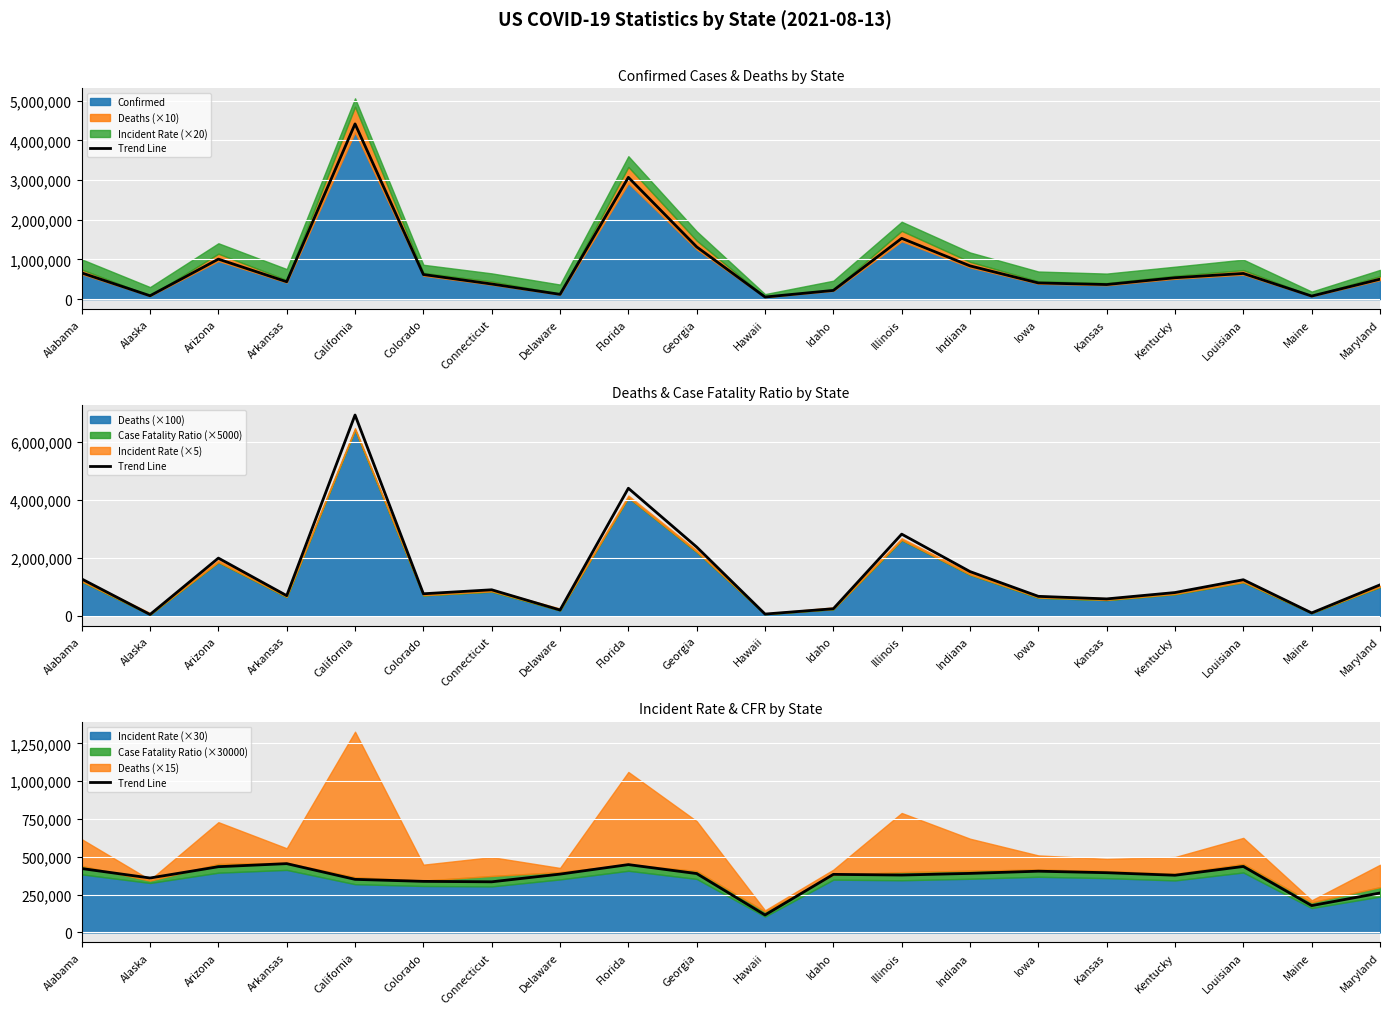

True or false: the data shows 337821.0 at Colorado.

True